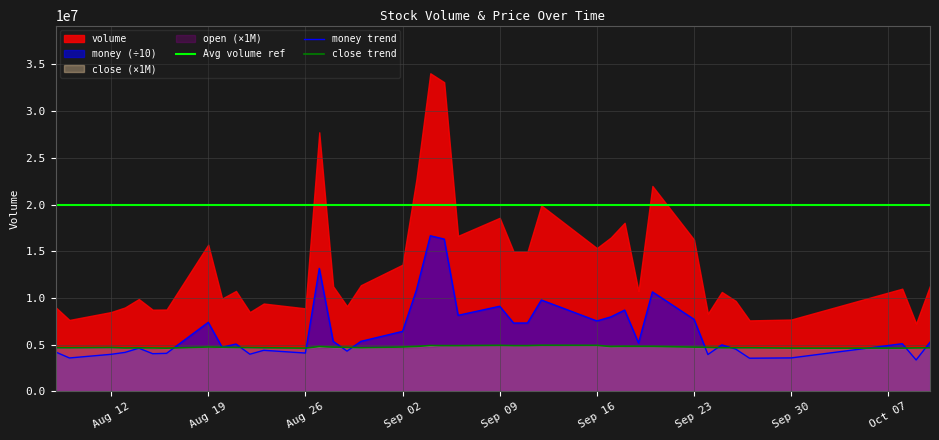

What is the average value of the close series?

4748250.0